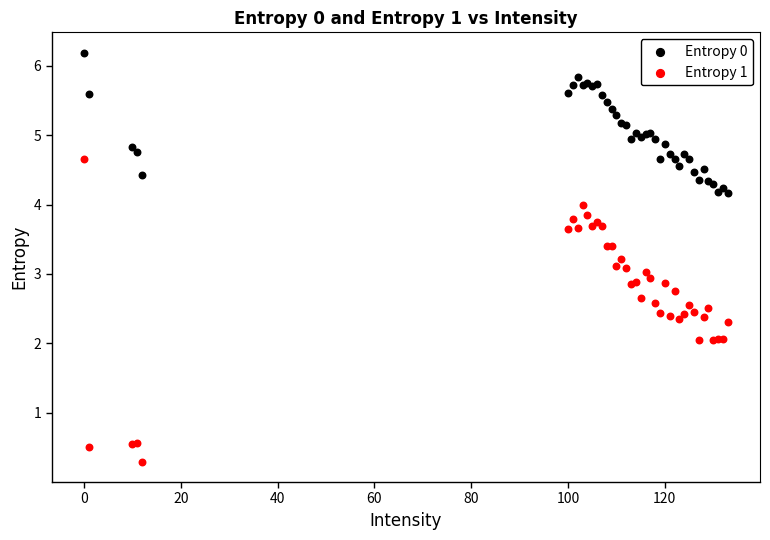

Which series contains the highest Y value?

Entropy 0